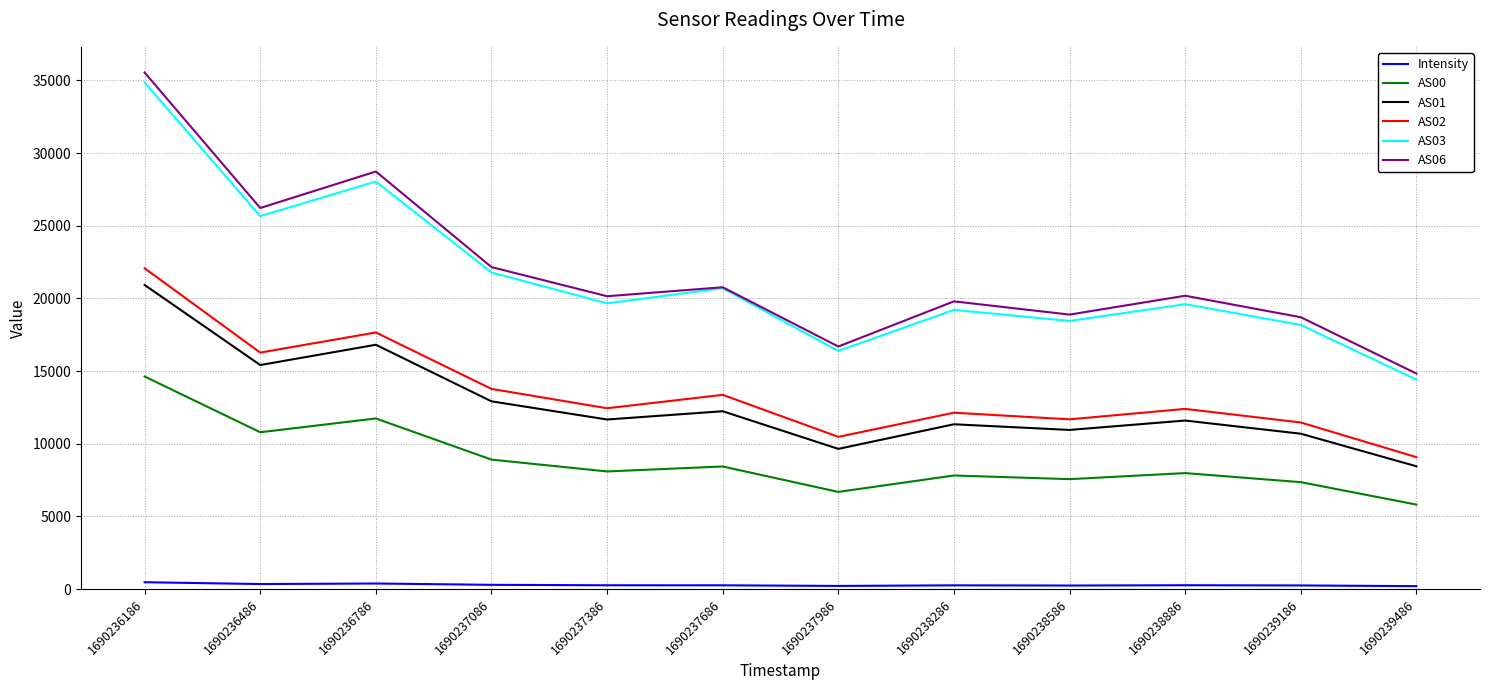

Which series has the largest range (max minus min)?

AS06